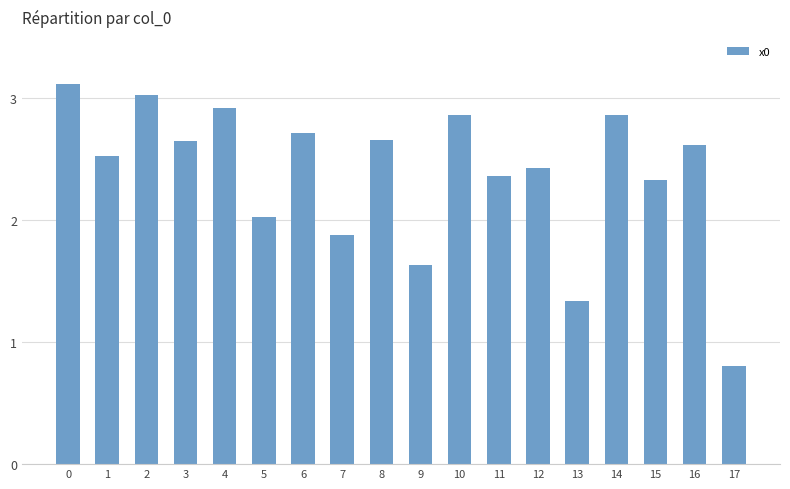

Where is the data nearest to the value 1?

17